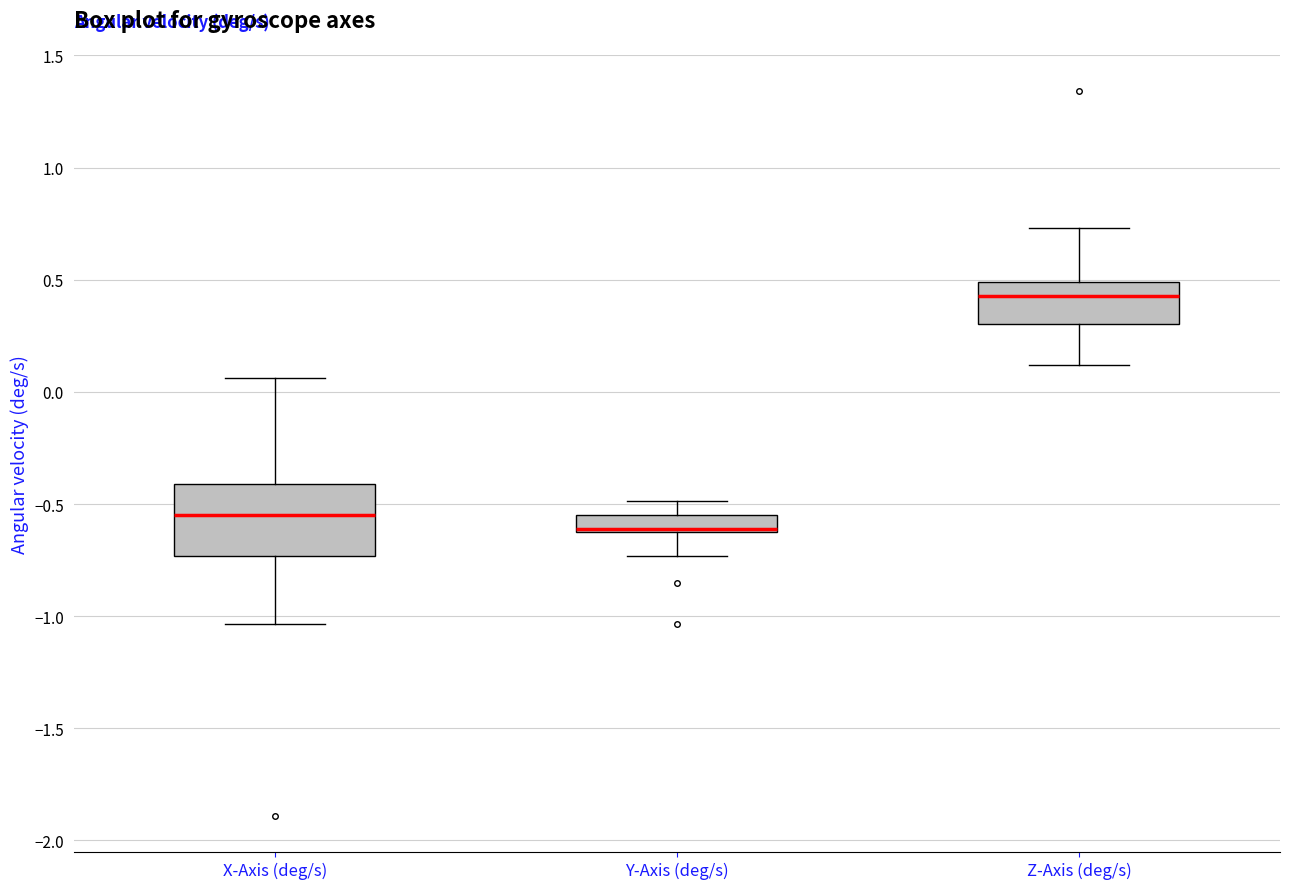

Reading left to right, transcribe this box plot: for each box, give where its median line is, the range the box spans, and where its two whiskers end, as read against the y-axis. The values are not printed on the chart, so give them approximately, as read against the axis.

X-Axis (deg/s): median -0.55, box -0.75 to -0.40, whiskers -1.05 to 0.05
Y-Axis (deg/s): median -0.60, box -0.65 to -0.55, whiskers -0.75 to -0.50
Z-Axis (deg/s): median 0.45, box 0.30 to 0.50, whiskers 0.10 to 0.75